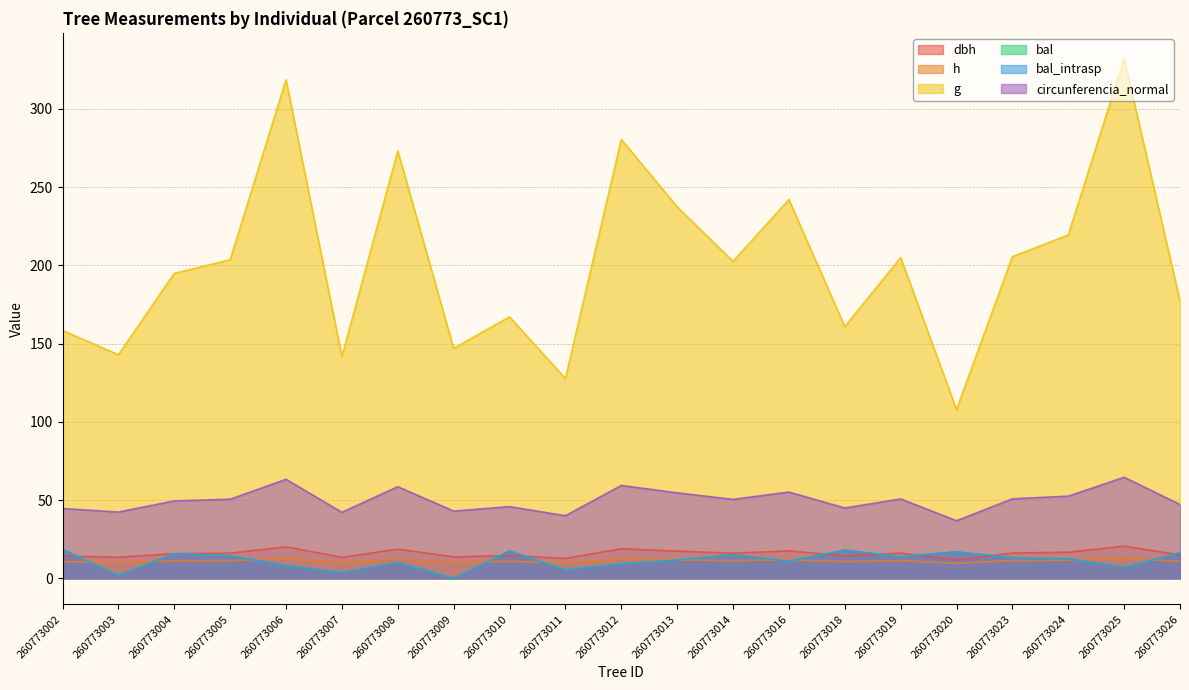

At which category is the sum across all series the highest?

260773025